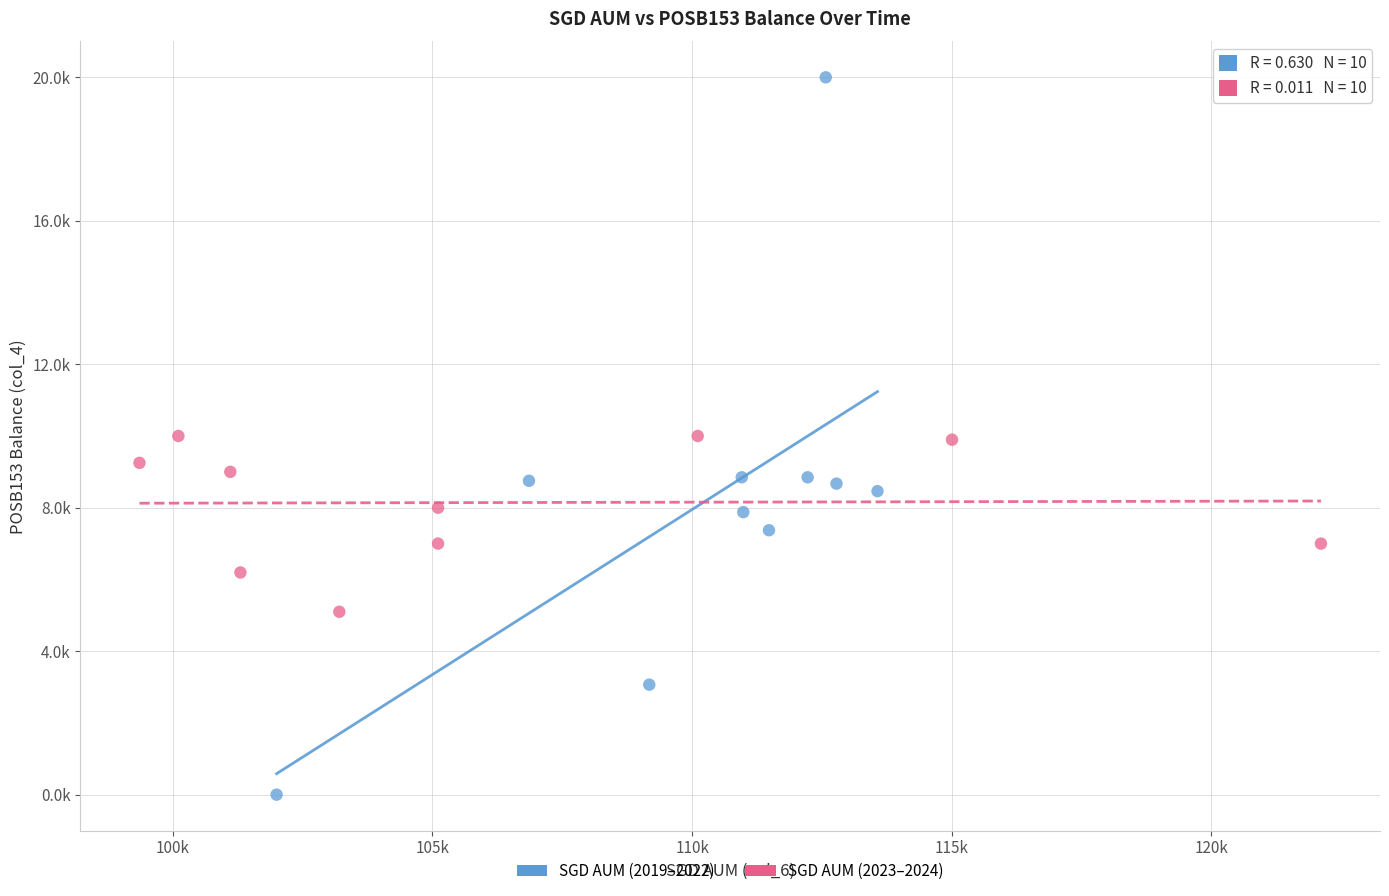

What are all the series names shown in the legend?

SGD AUM (2019–2022), SGD AUM (2023–2024)